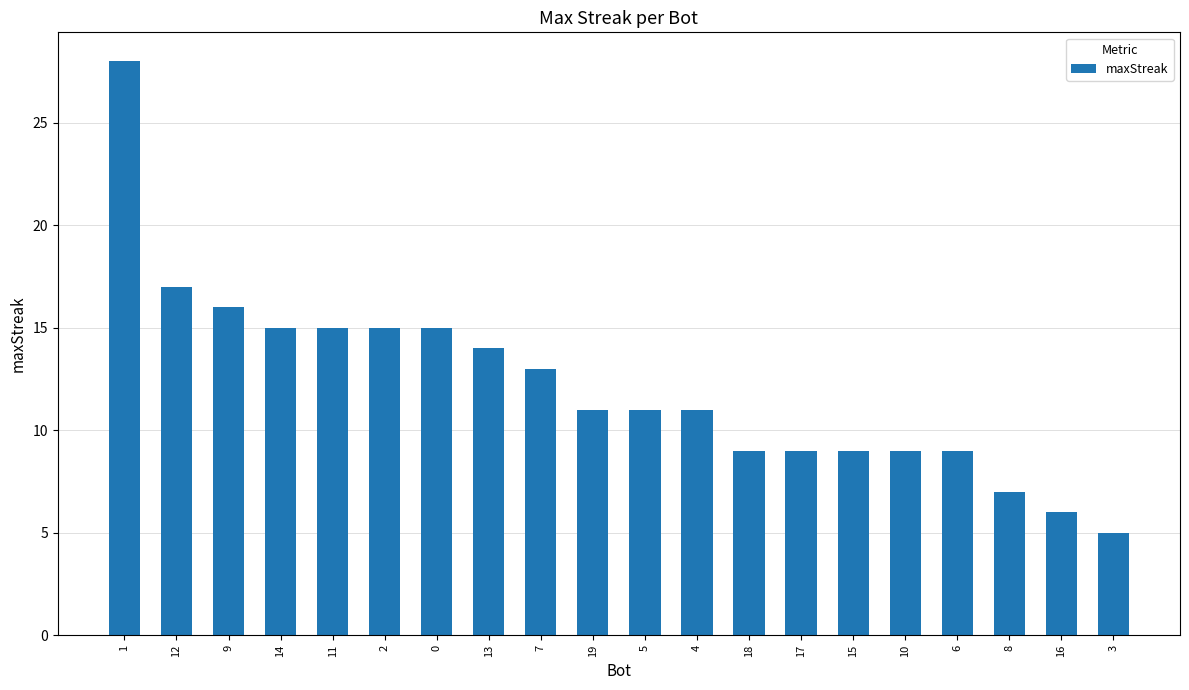

What is the label of the 6th bar from the right?

15